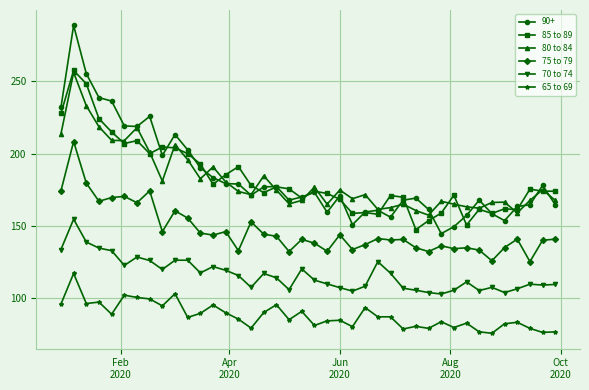

True or false: 65 to 69 and 80 to 84 intersect in this chart.

False